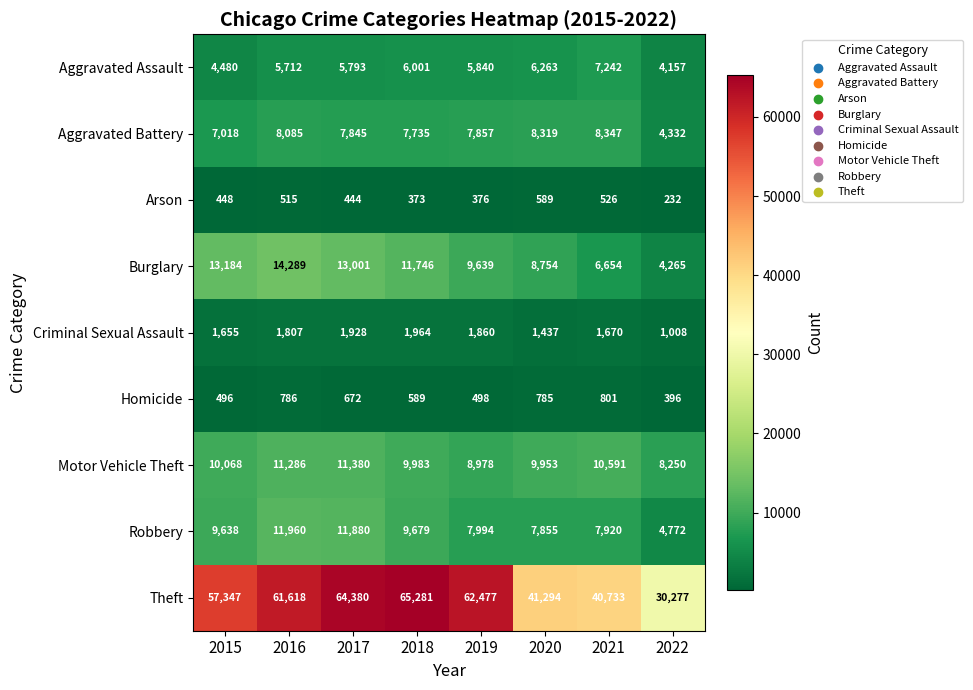

The Aggravated Battery series shows 6686 at 2022. True or false?

False